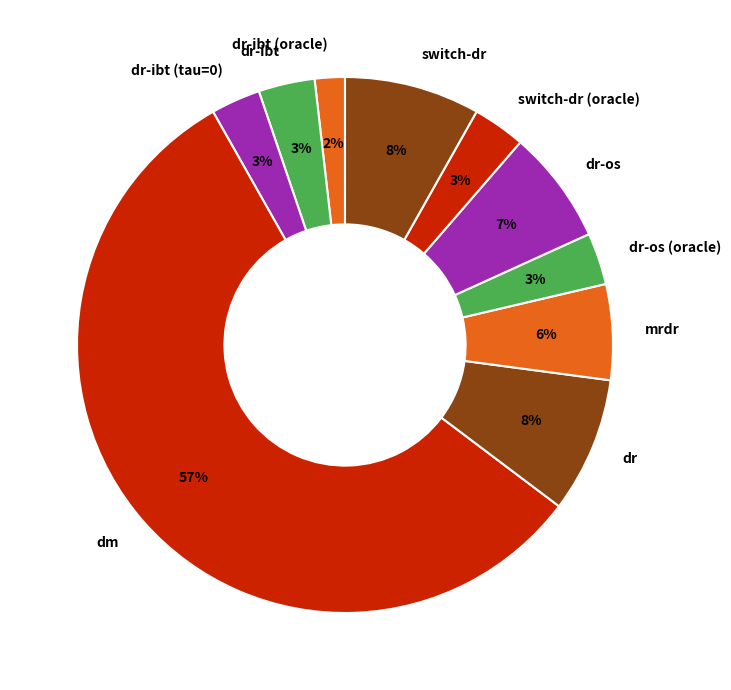

To the nearest percent, what is the average slice percentage?

10%